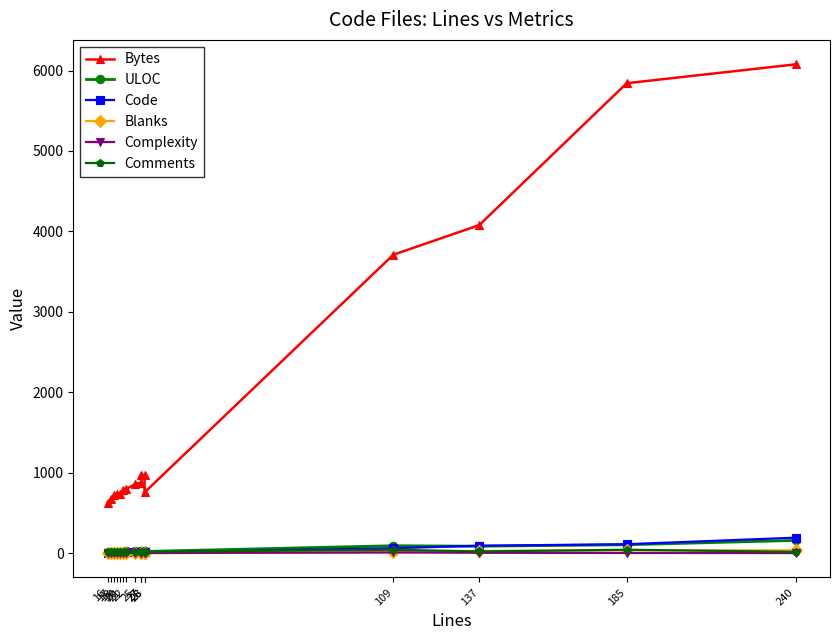

Reading left to right, transcribe all the data shown in this chart.

Bytes: 628	675	716	738	735	781	796	859	877	969	967	754	3709	4078	5842	6077
ULOC: 14	15	16	17	18	19	22	22	24	25	25	20	91	85	103	157
Code: 1	2	3	3	5	5	9	12	11	12	12	7	60	91	110	191
Blanks: 0	0	0	1	0	1	1	0	1	1	1	0	8	26	34	34
Complexity: 0	0	0	0	0	0	0	0	0	0	0	0	8	3	1	0
Comments: 15	15	15	15	15	15	15	15	15	15	15	15	41	20	41	15